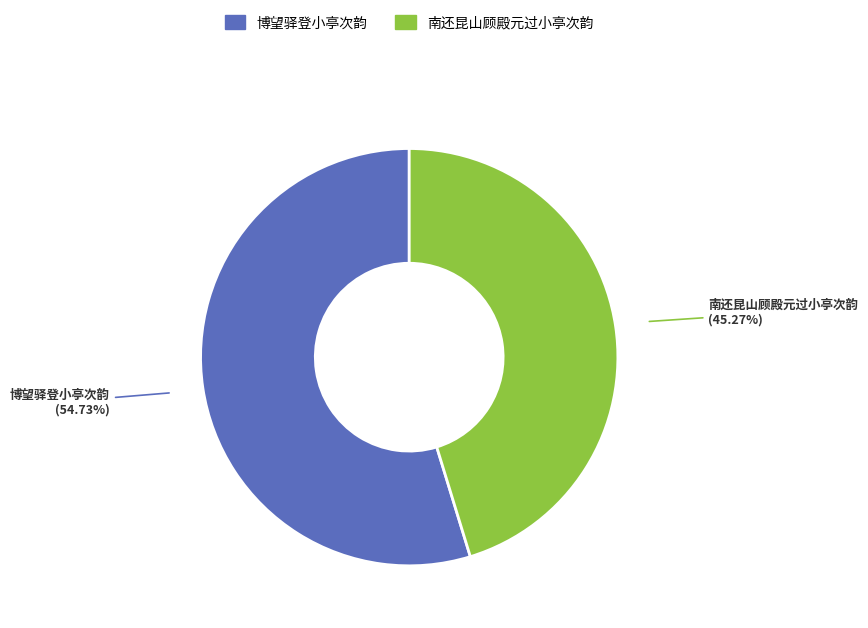

Between 博望驿登小亭次韵 and 南还昆山顾殿元过小亭次韵, which is larger?

博望驿登小亭次韵